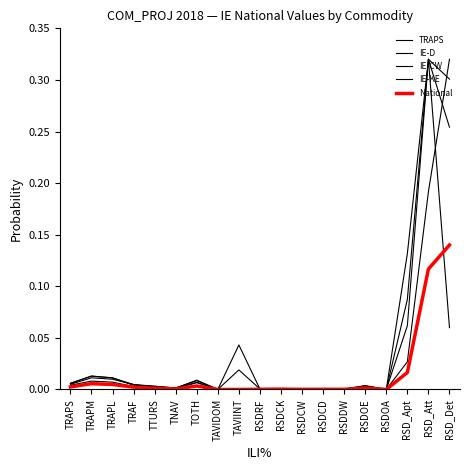

True or false: TRAPS has a value of 0.0 at RSDOA.

True